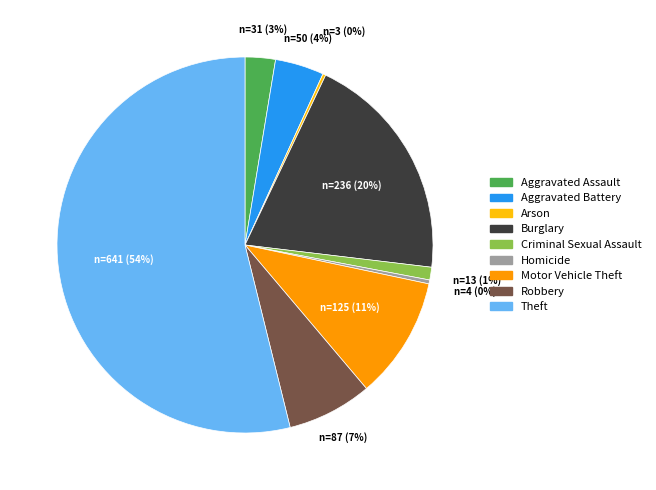

The Homicide slice represents 0% of the pie. True or false?

True